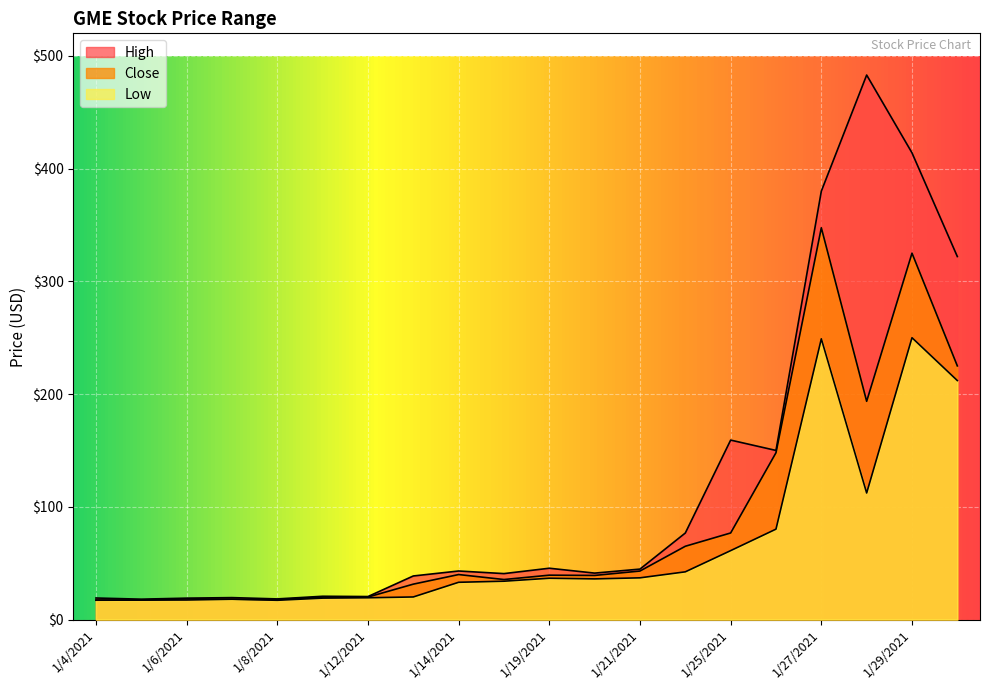

True or false: Close and High intersect in this chart.

False